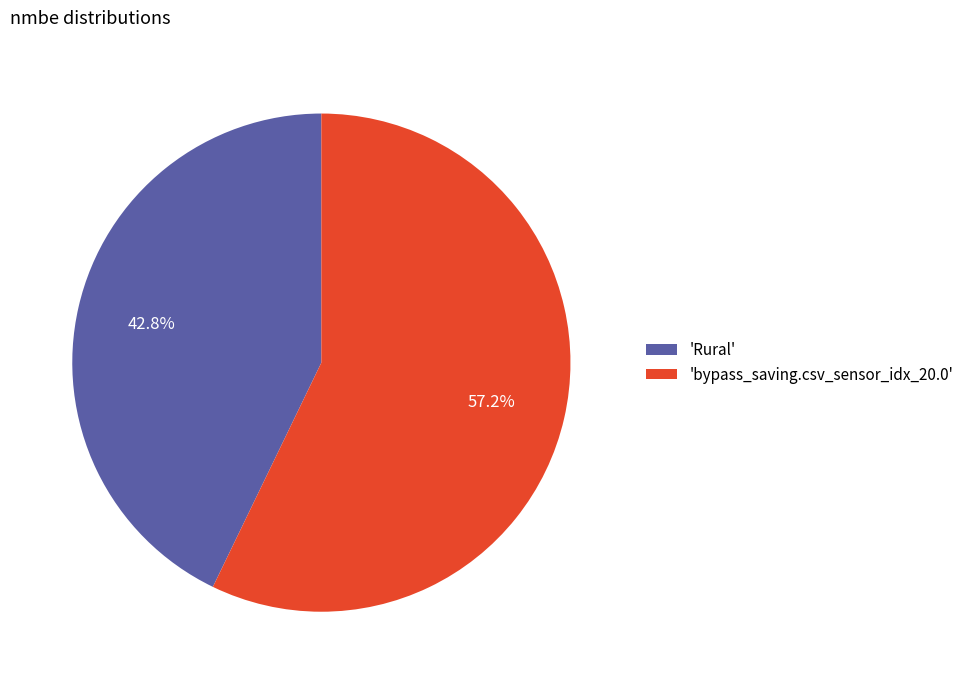

Which slice is the largest?

'bypass_saving.csv_sensor_idx_20.0'